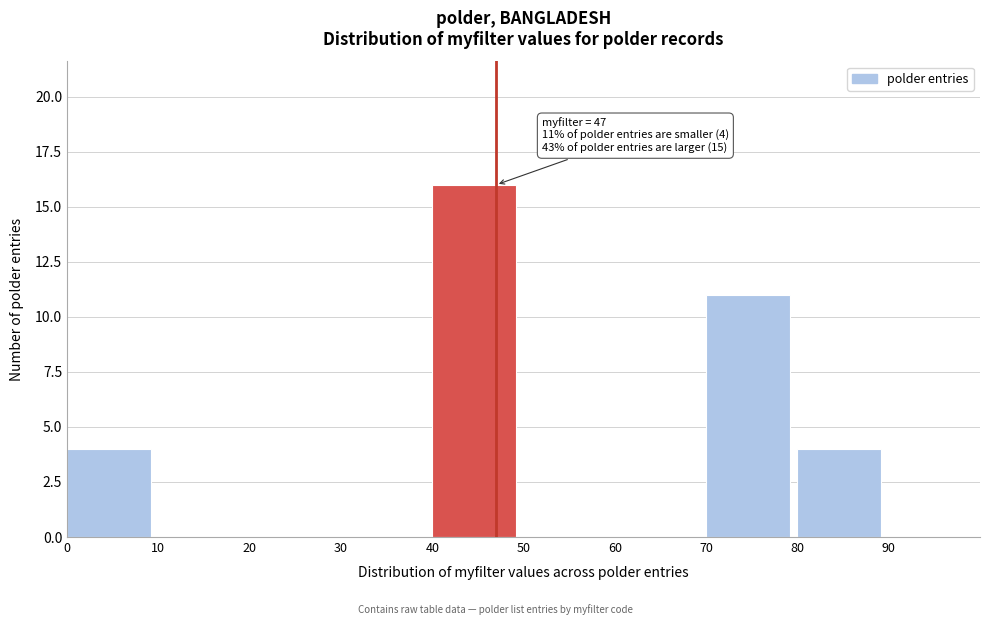

Which range on the x-axis has the tallest bar?

40 to 50